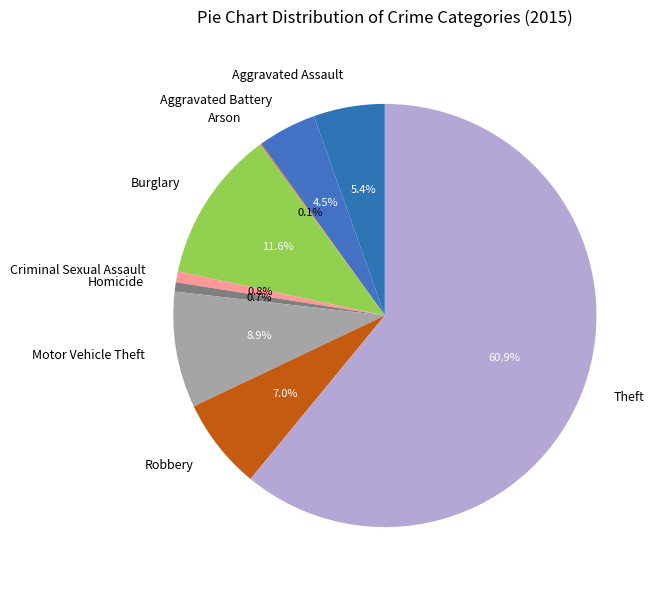

Which slice is the largest?

Theft